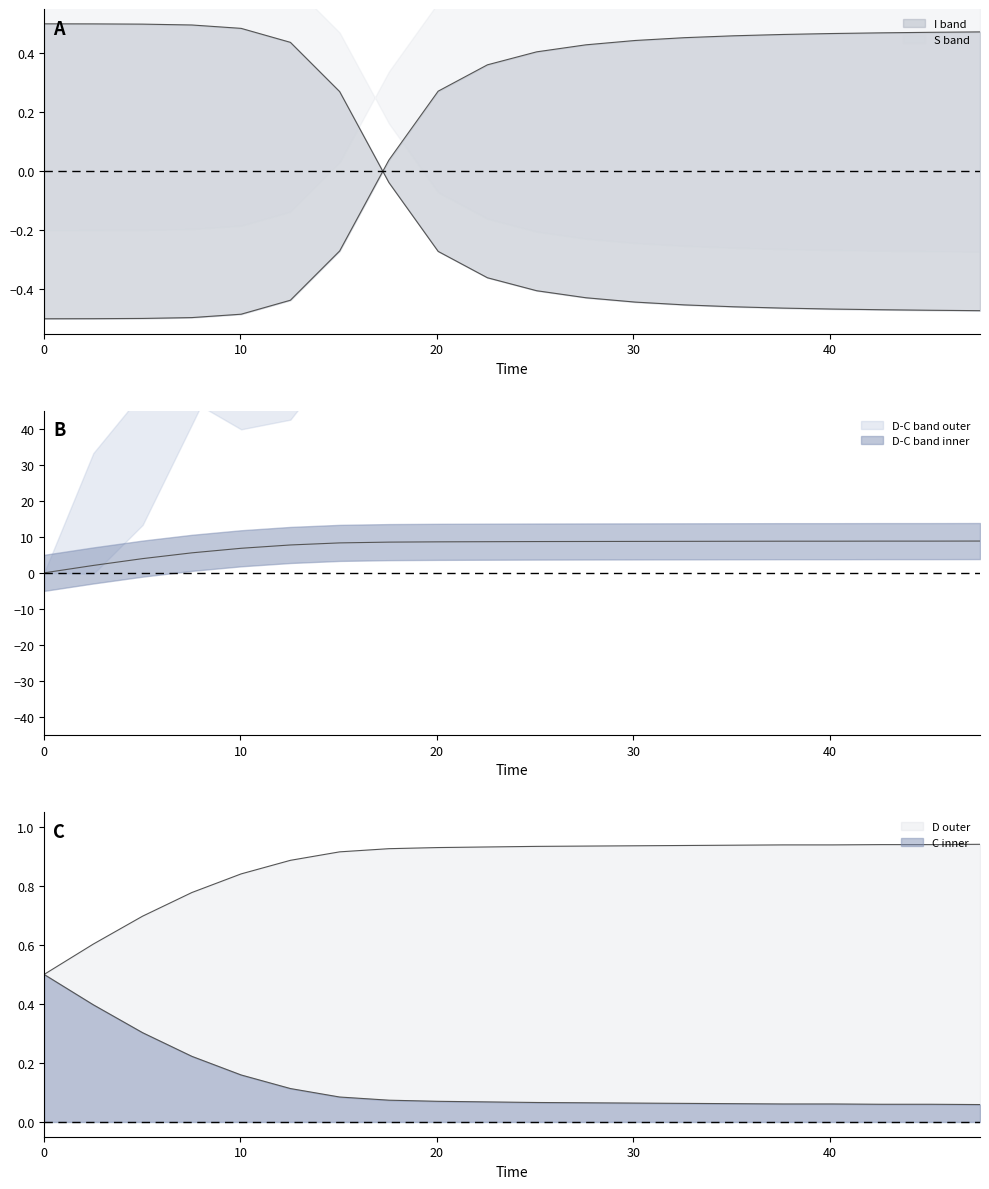

Reading left to right, extract all data points from this chart.

S: 0.5	0.5	0.5	0.5	0.5	0.4	0.3	-0.0	-0.3	-0.4	-0.4	-0.4	-0.4	-0.5	-0.5	-0.5	-0.5	-0.5	-0.5	-0.5
I: -0.5	-0.5	-0.5	-0.5	-0.5	-0.4	-0.3	0.0	0.3	0.4	0.4	0.4	0.4	0.5	0.5	0.5	0.5	0.5	0.5	0.5
C: 0.0	2.1	3.9	5.6	6.8	7.7	8.3	8.5	8.6	8.6	8.7	8.7	8.7	8.7	8.8	8.8	8.8	8.8	8.8	8.8
D: 0.5	0.6	0.7	0.8	0.8	0.9	0.9	0.9	0.9	0.9	0.9	0.9	0.9	0.9	0.9	0.9	0.9	0.9	0.9	0.9